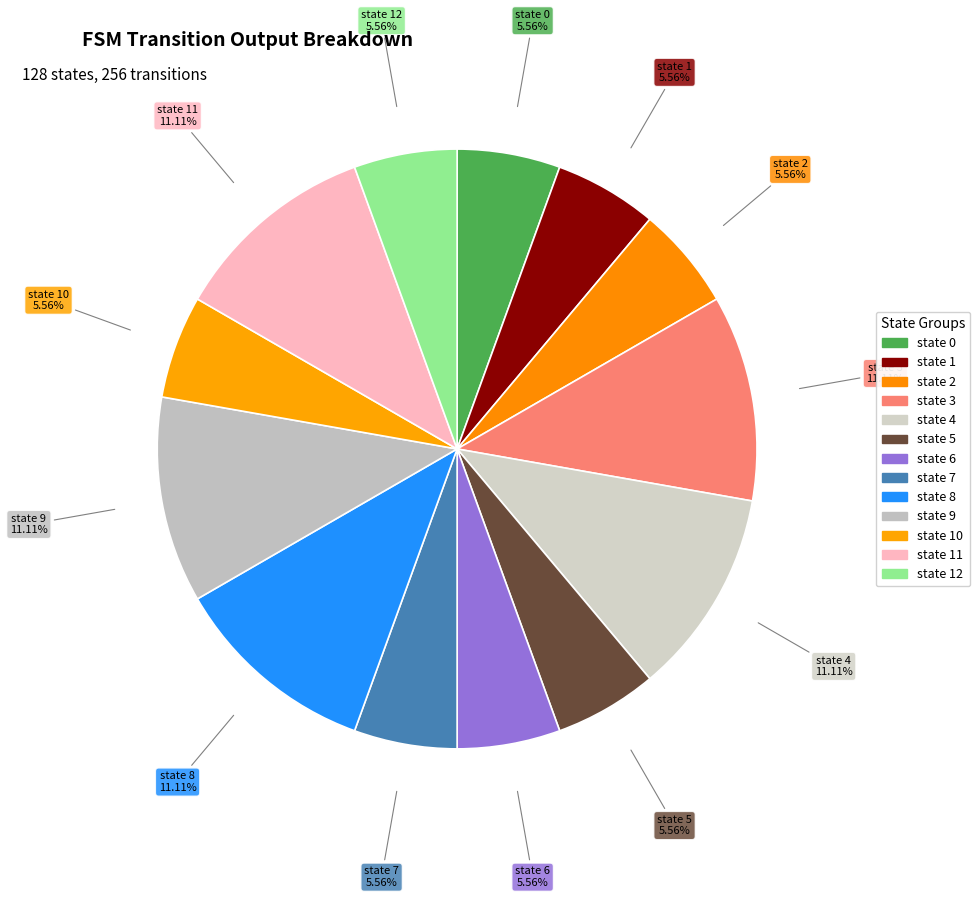

Is there any slice that represents more than half of the pie?

No